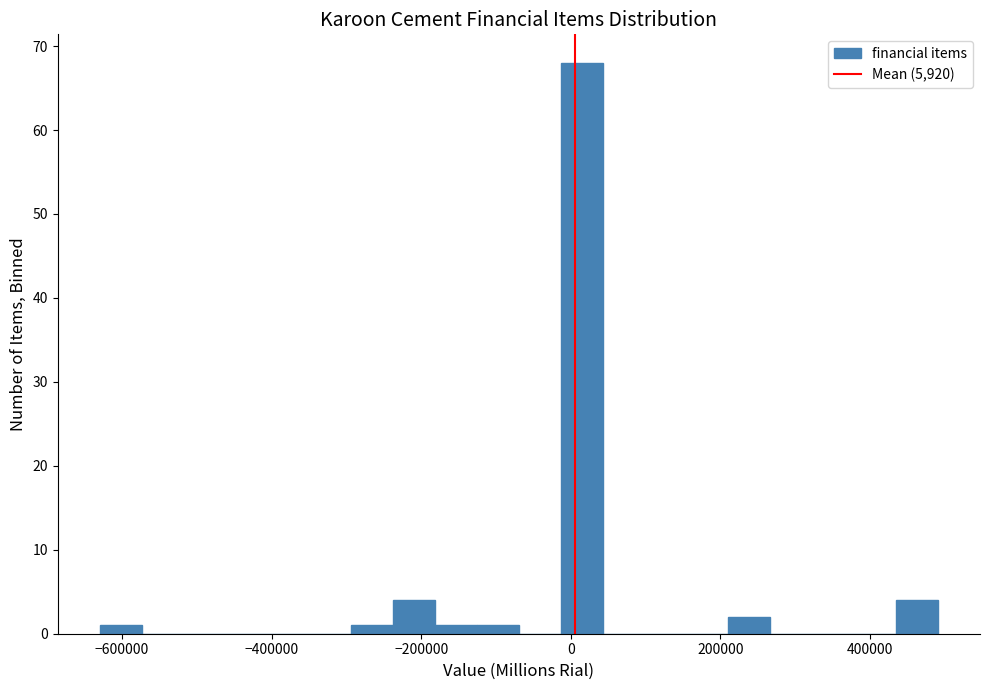

Around what value on the x-axis is the tallest bar? Give the approximate position of its centre, as read against the axis.

20000